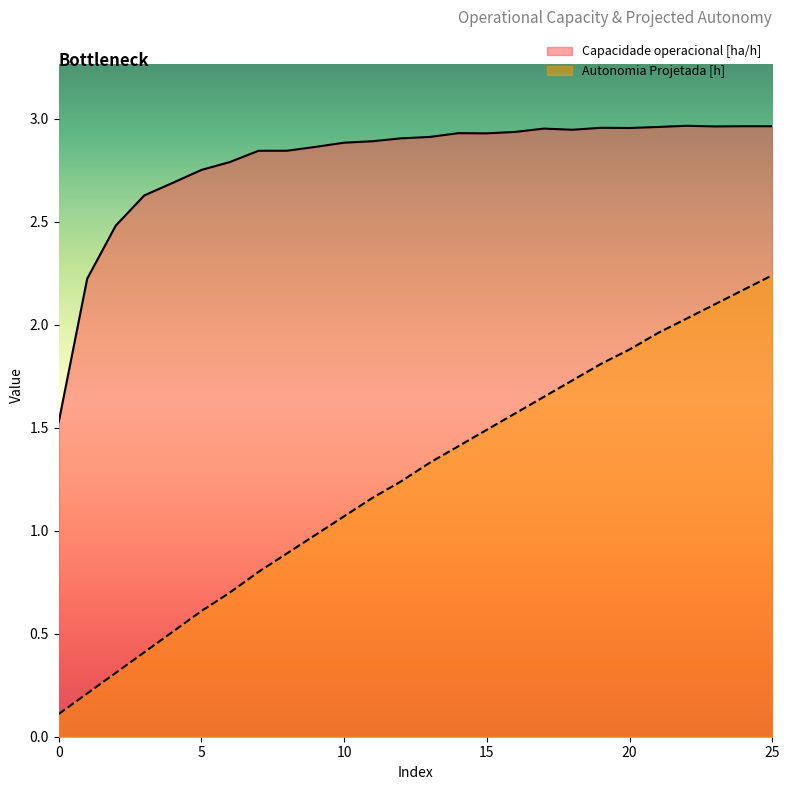

Rank the series by their average value, from highest to lowest.

Capacidade operacional [ha/h], Autonomia Projetada [h]